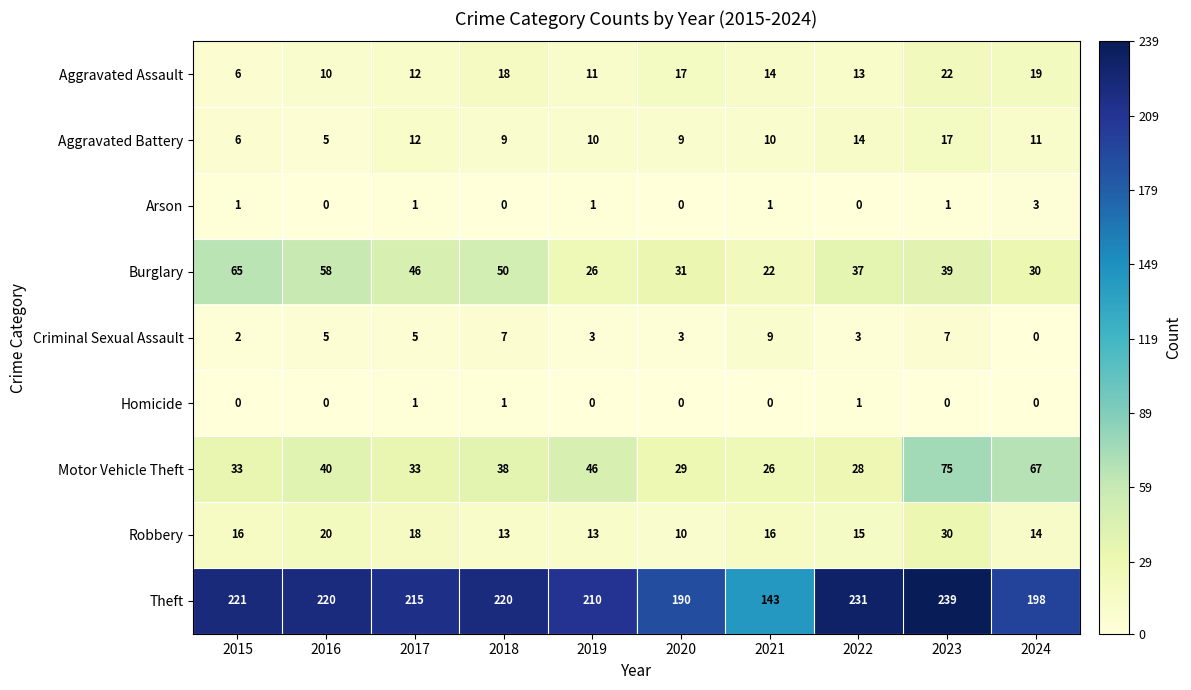

What is the difference between the second highest and second lowest values in the Aggravated Battery series?

8